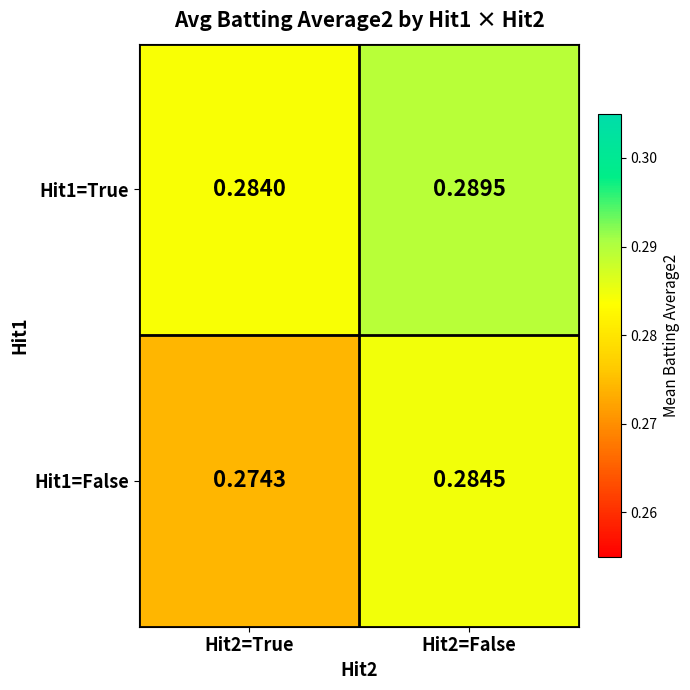

Reading right to left, transcribe all the data shown in this chart.

Hit1=True: Hit2=False=0.3	Hit2=True=0.3
Hit1=False: Hit2=False=0.3	Hit2=True=0.3